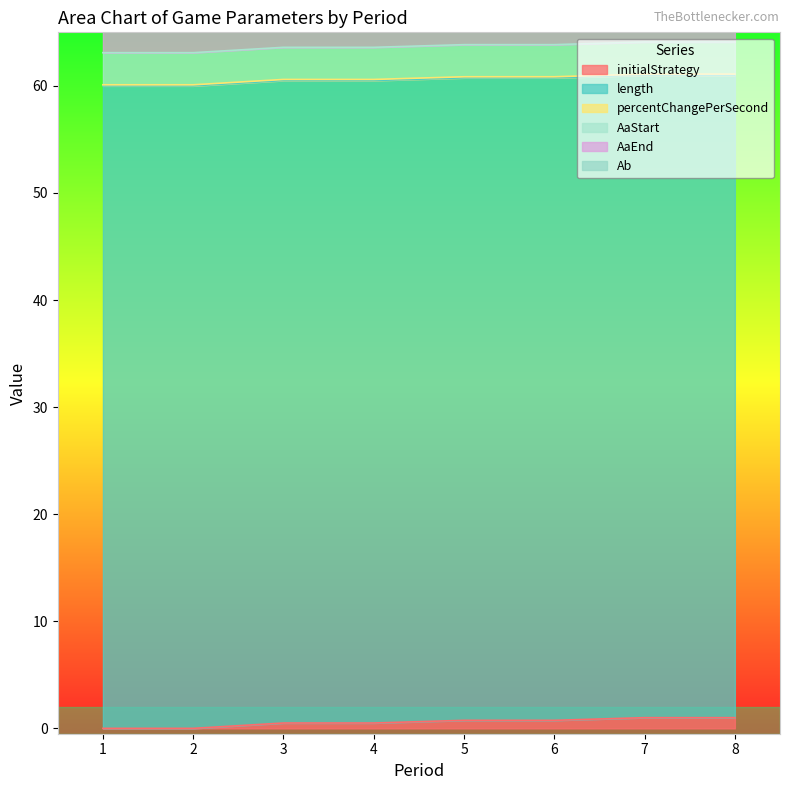

Reading left to right, extract all data points from this chart.

initialStrategy: 0.0	0.0	0.5	0.5	0.8	0.8	1.0	1.0
length: 60.0	60.0	60.0	60.0	60.0	60.0	60.0	60.0
percentChangePerSecond: 0.1	0.1	0.1	0.1	0.1	0.1	0.1	0.1
AaStart: 3.0	3.0	3.0	3.0	3.0	3.0	3.0	3.0
AaEnd: 3.0	3.0	3.0	3.0	3.0	3.0	3.0	3.0
Ab: 0.0	0.0	0.0	0.0	0.0	0.0	0.0	0.0